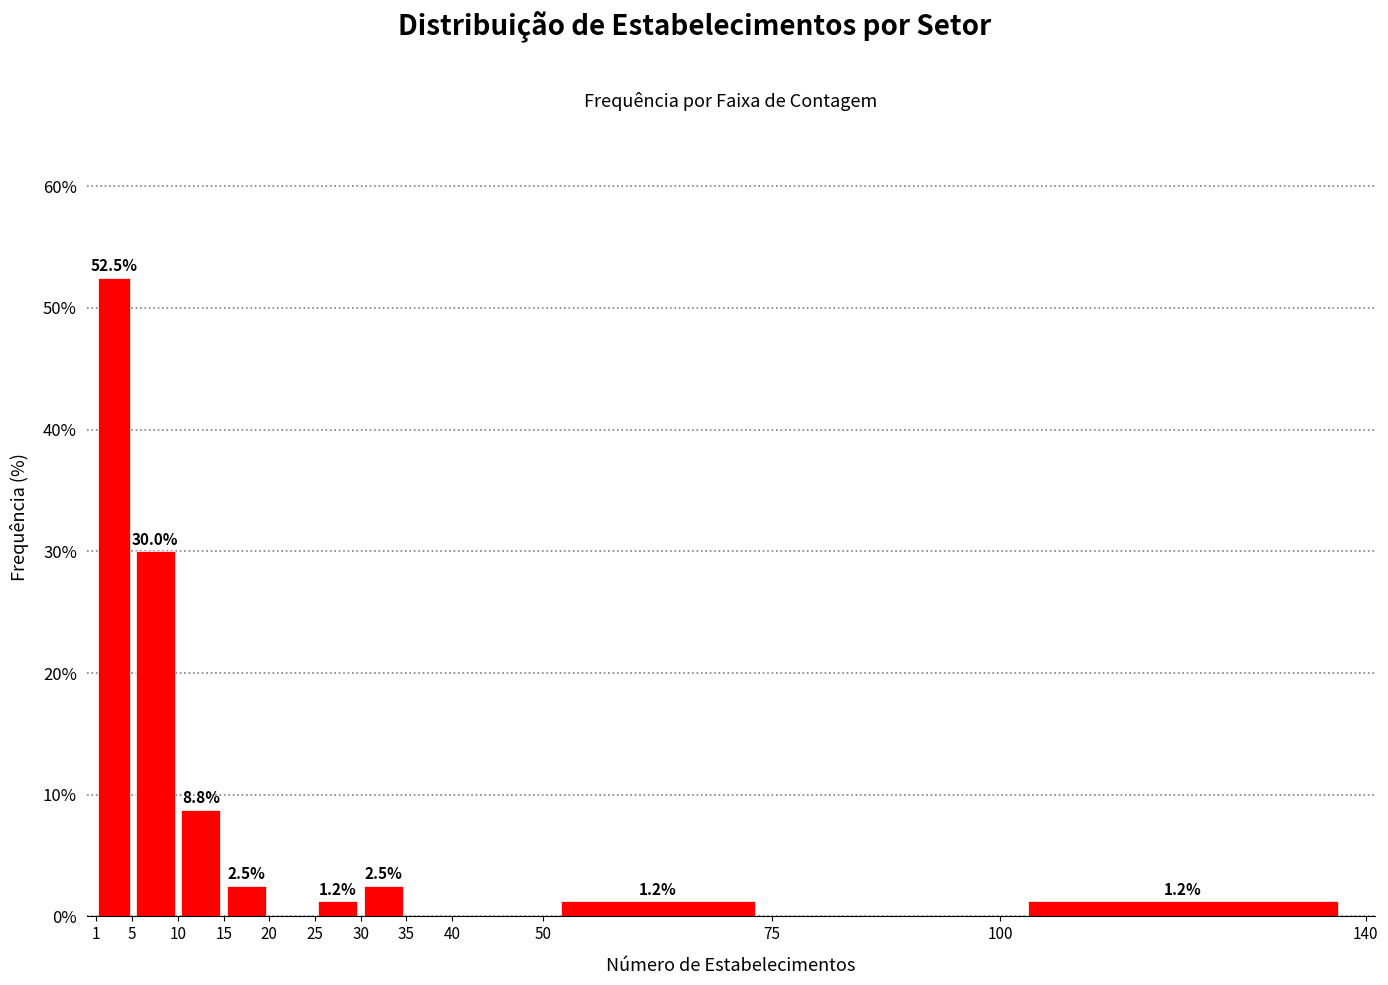

Over which range of the x-axis is the bar tallest?

1 to 5